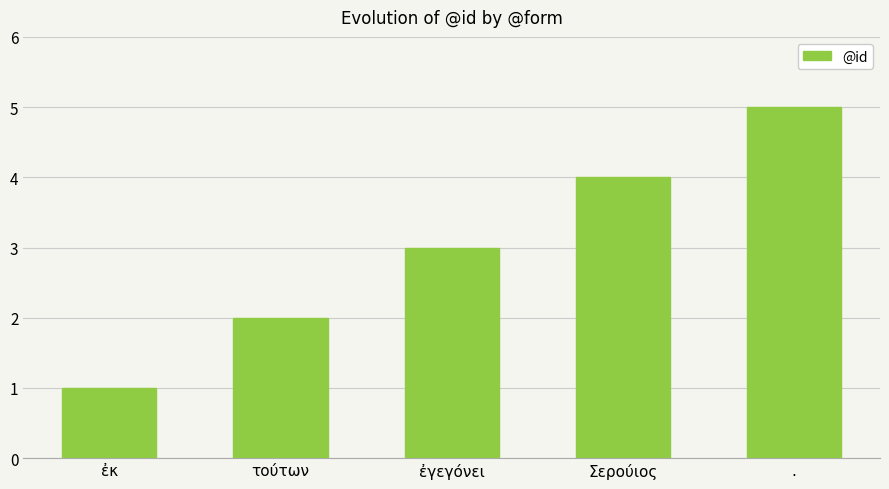

Reading left to right, what are all the values shown in this chart?

ἐκ=1	τούτων=2	ἐγεγόνει=3	Σερούιος=4	.=5